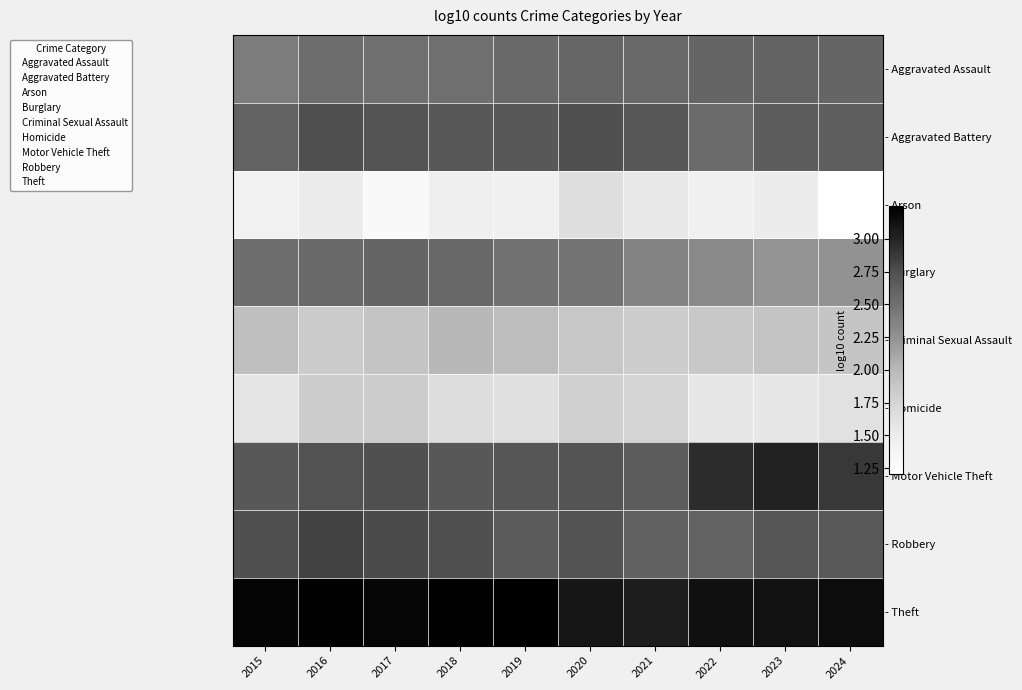

Between 2017 and 2020, which series saw the biggest shift?

- Arson